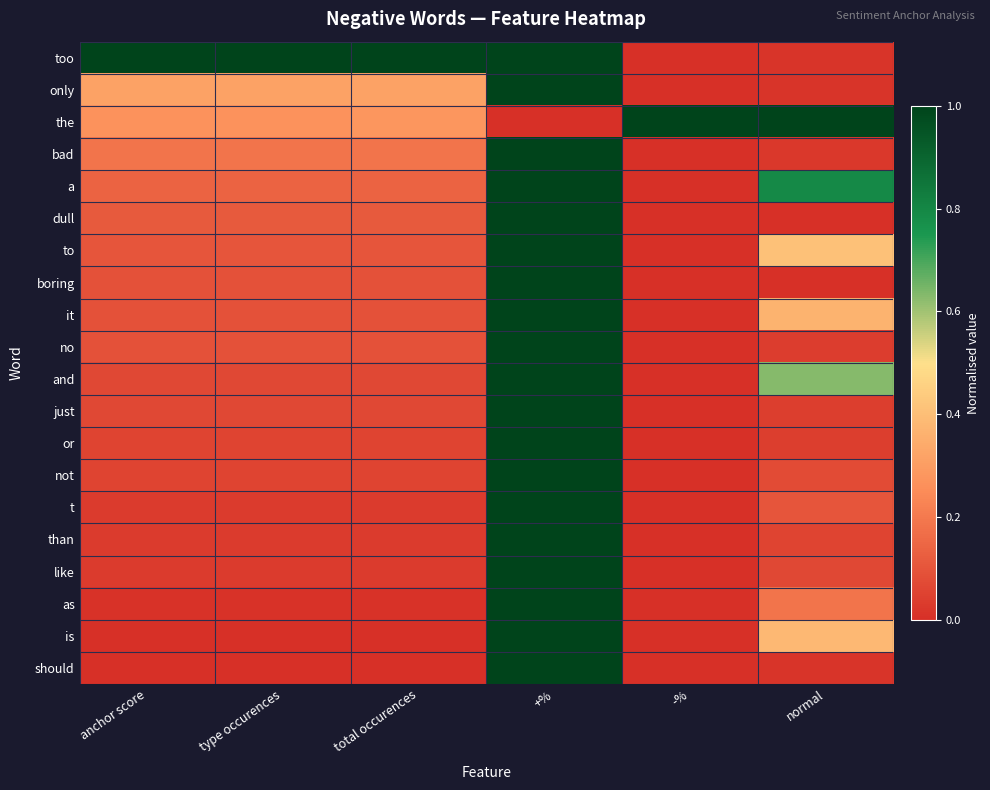

Which has a higher value, total occurences or +%?

total occurences